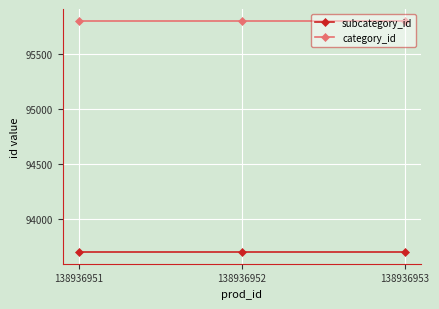

What is the difference between the highest and lowest values at 138936953?

2105